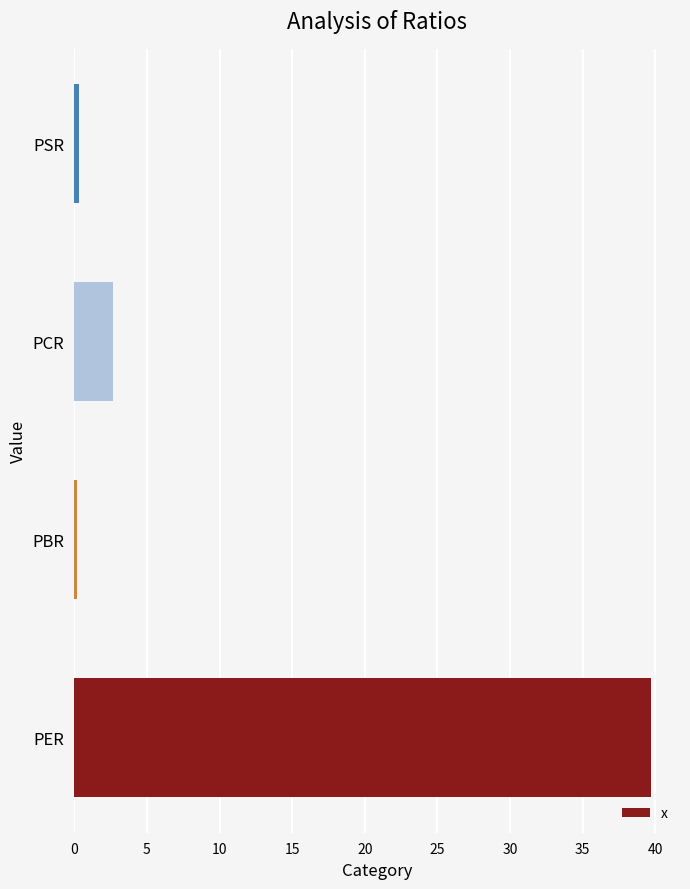

What is the smallest value displayed?

0.2